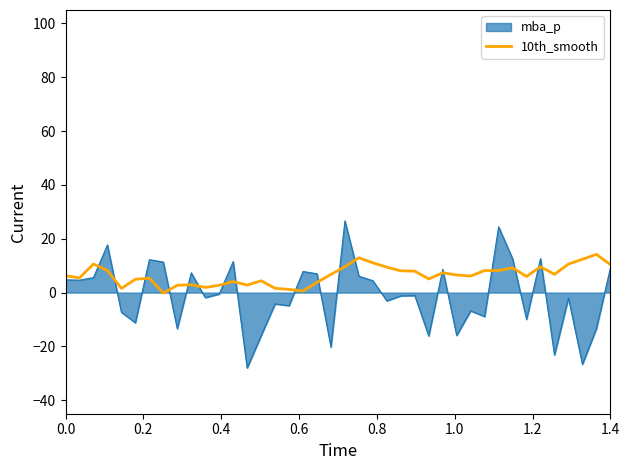

Which series has the largest total across all categories?

10th_smooth